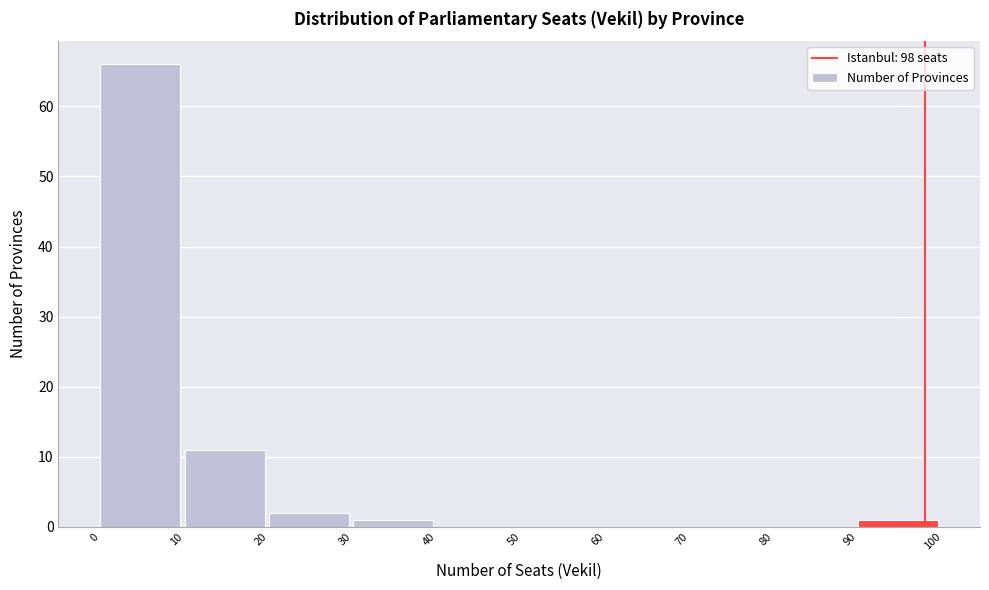

Reading left to right, transcribe this chart: for each bar, give the range it covers on the x-axis and its height. The values are not printed on the chart, so give them approximately, as read against the axis.

0 to 10: 66
10 to 20: 11
20 to 30: 2
30 to 40: 1
40 to 50: 0
50 to 60: 0
60 to 70: 0
70 to 80: 0
80 to 90: 0
90 to 100: 1